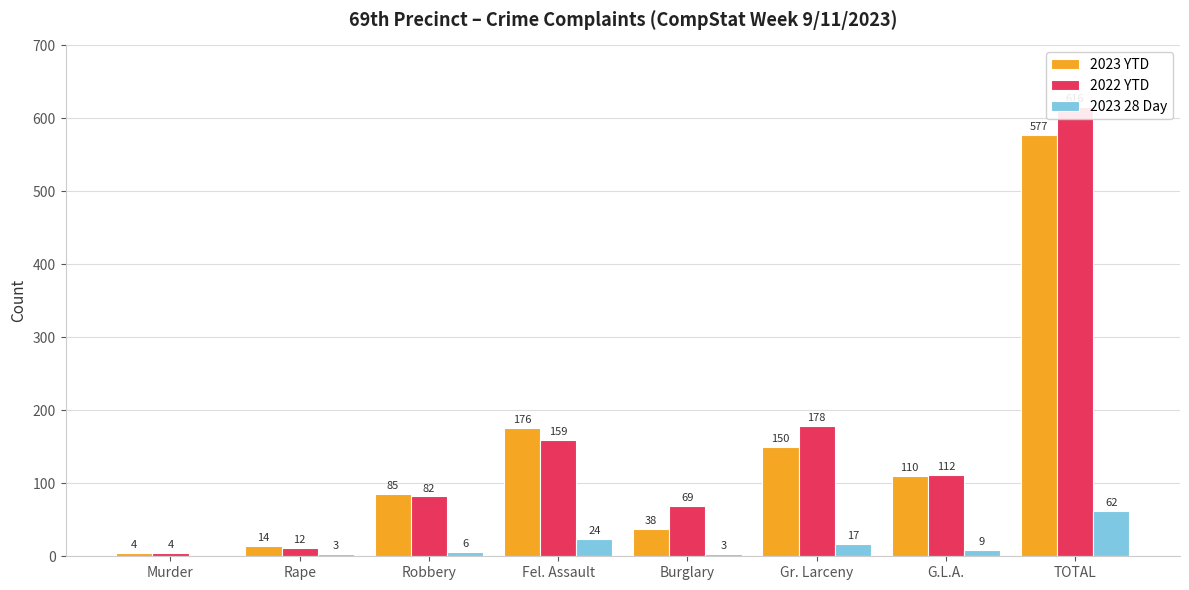

Between Murder and G.L.A., which series saw the biggest shift?

2022 YTD